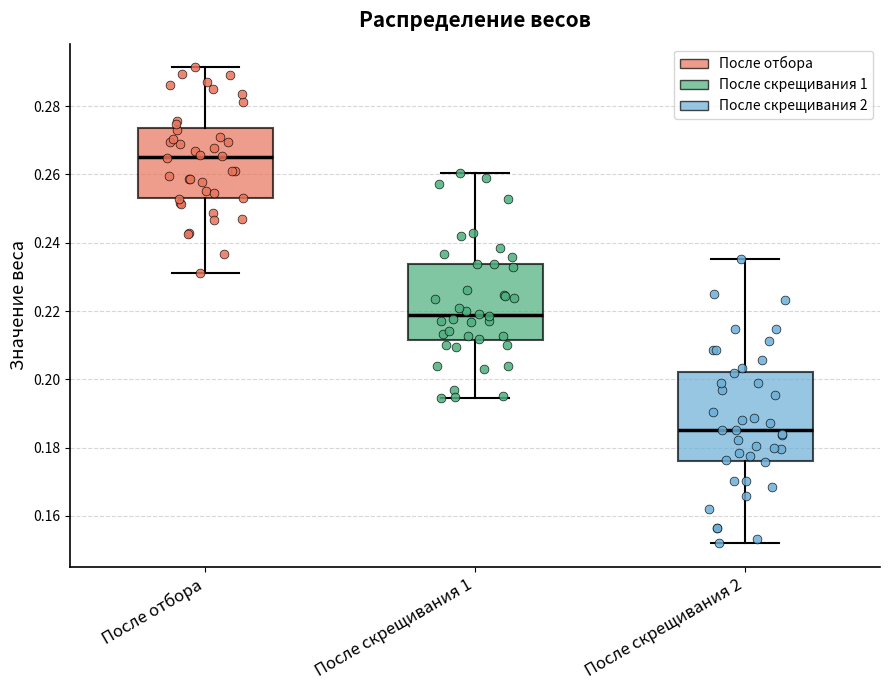

Reading left to right, transcribe this box plot: for each box, give where its median line is, the range the box spans, and where its two whiskers end, as read against the y-axis. The values are not printed on the chart, so give them approximately, as read against the axis.

После отбора: median 0.266, box 0.254 to 0.274, whiskers 0.232 to 0.292
После скрещивания 1: median 0.218, box 0.212 to 0.234, whiskers 0.194 to 0.260
После скрещивания 2: median 0.186, box 0.176 to 0.202, whiskers 0.152 to 0.236